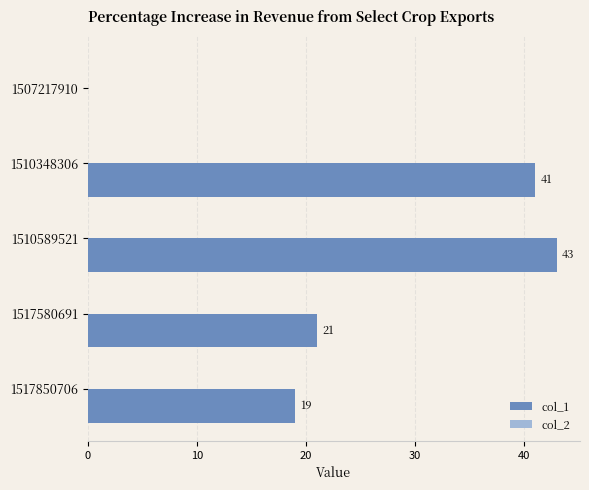

What is the change in value from 1510348306 to 1517850706?

-22